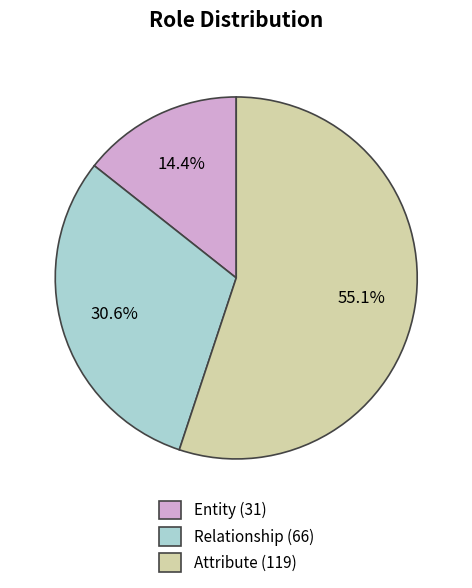

To the nearest percent, what percentage of the pie is Relationship?

31%